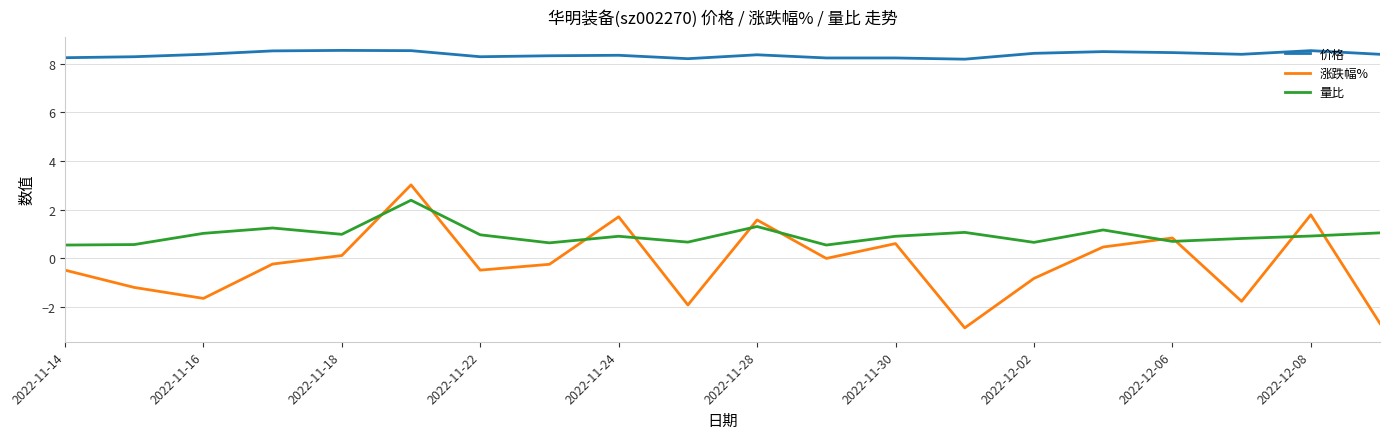

True or false: 量比 and 价格 intersect in this chart.

False